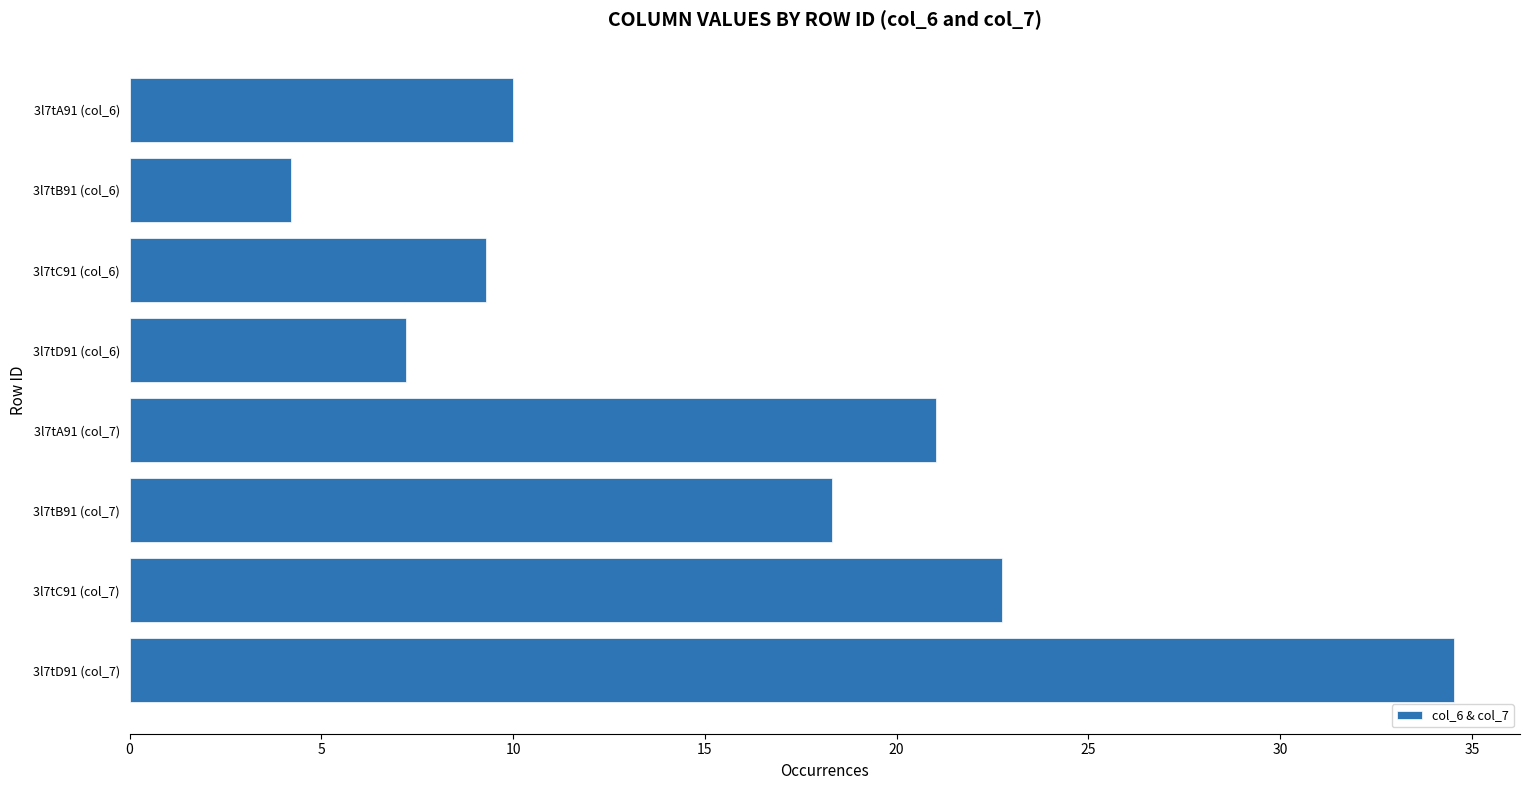

Between 3l7tD91 (col_7) and 3l7tA91 (col_6), which is larger?

3l7tD91 (col_7)